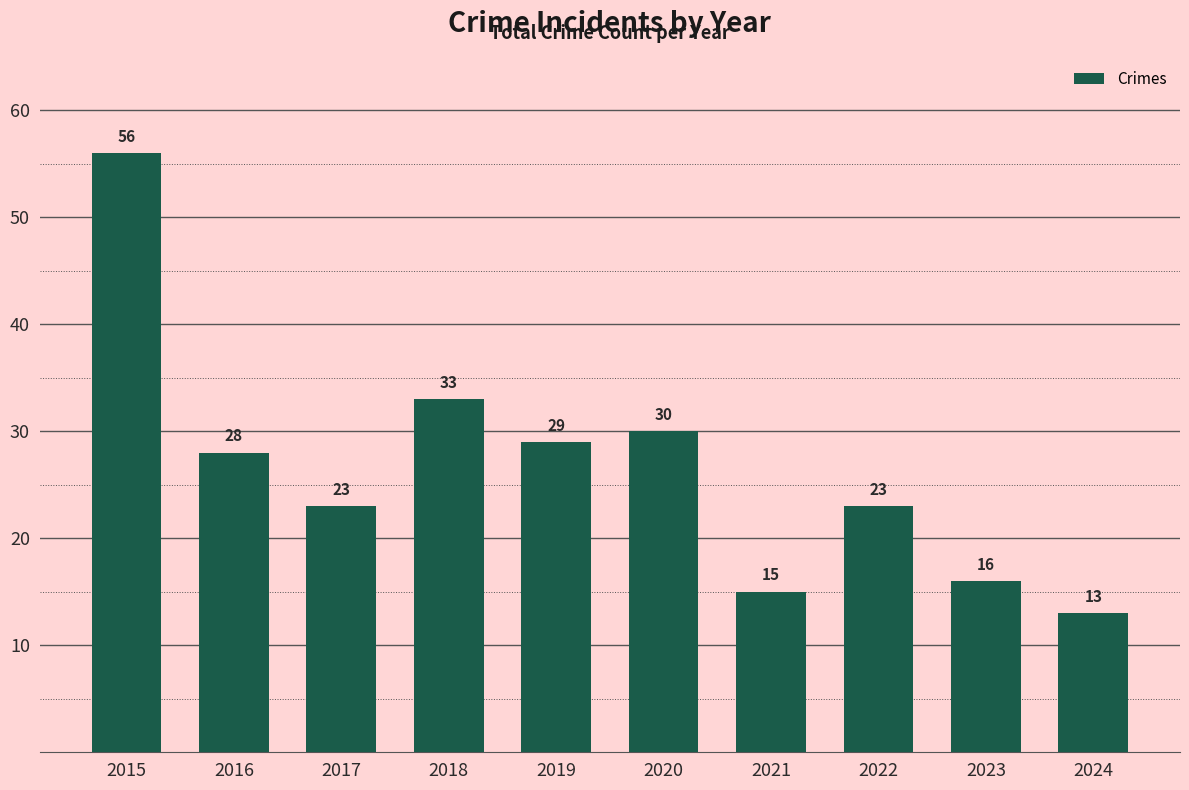

Which label corresponds to the smallest value in the chart?

2024